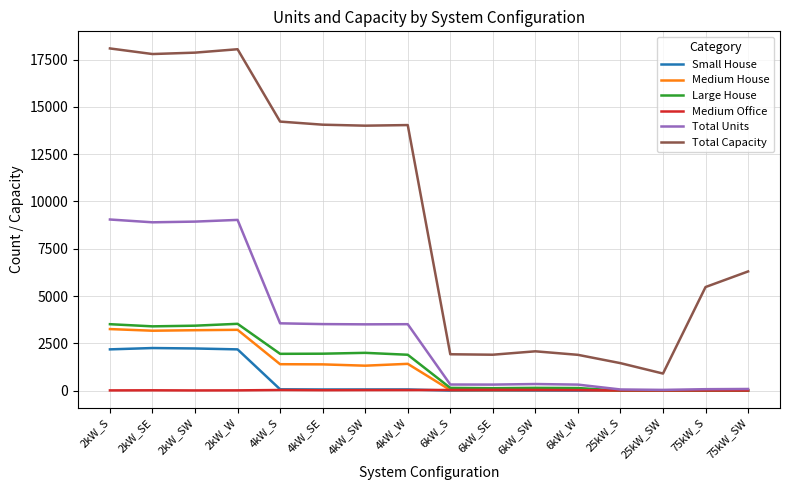

What are all the series names shown in the legend?

Small House, Medium House, Large House, Medium Office, Total Units, Total Capacity